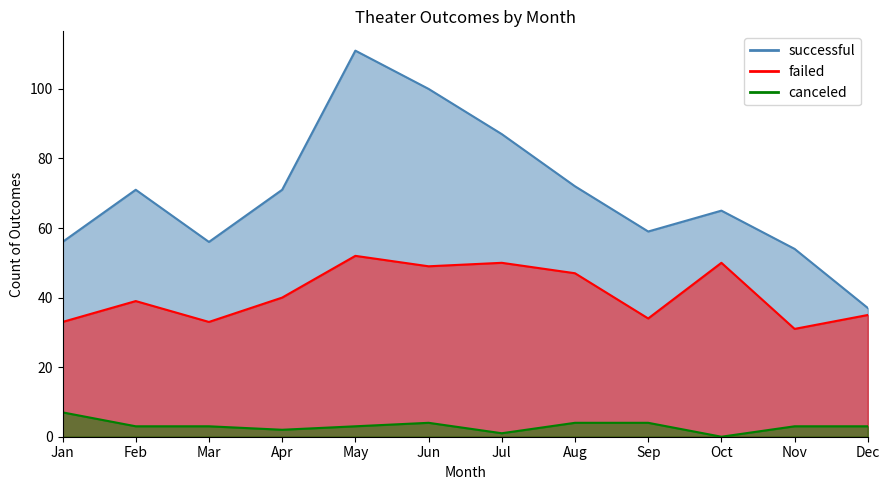

Which has a higher value, Feb or Jul?

Jul